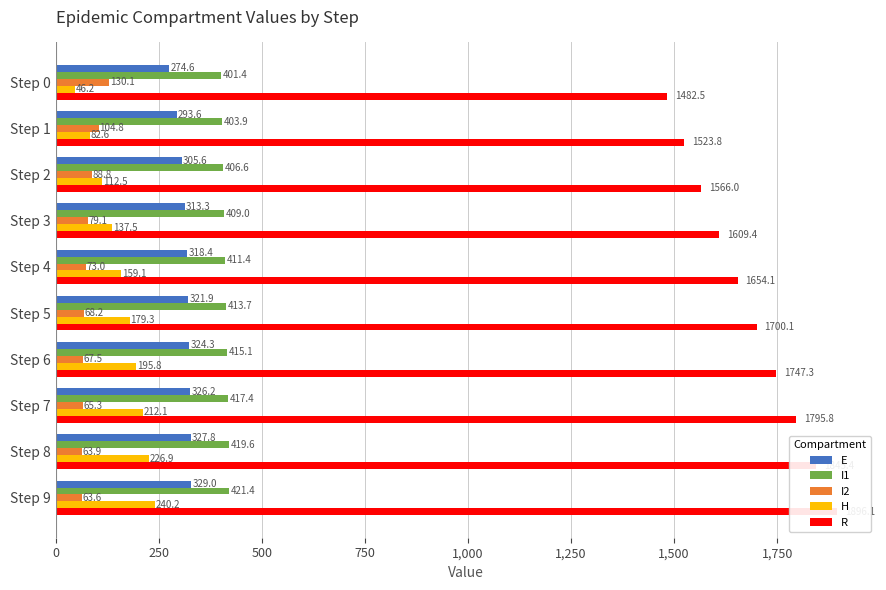

Which label corresponds to the largest value in the chart?

Step 9